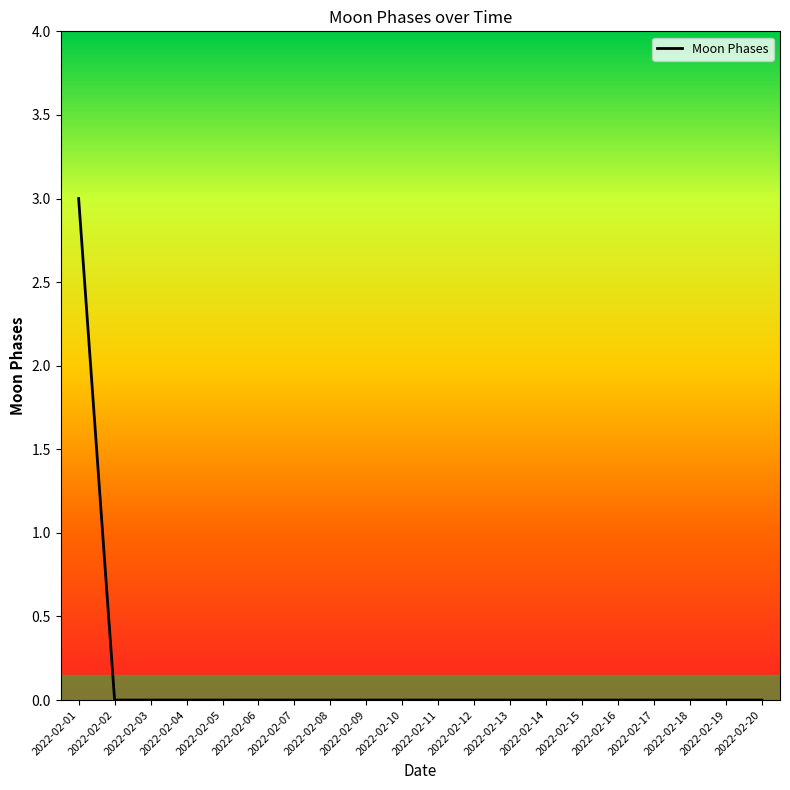

Reading left to right, what are all the values shown in this chart?

3	0	0	0	0	0	0	0	0	0	0	0	0	0	0	0	0	0	0	0